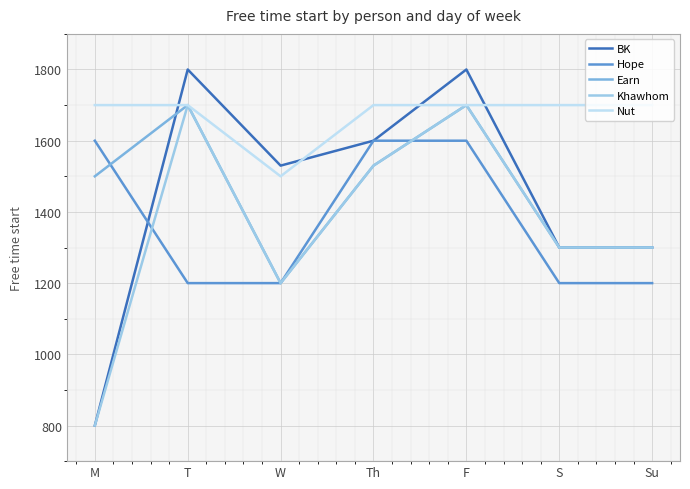

Read the Khawhom value at Th.

1530